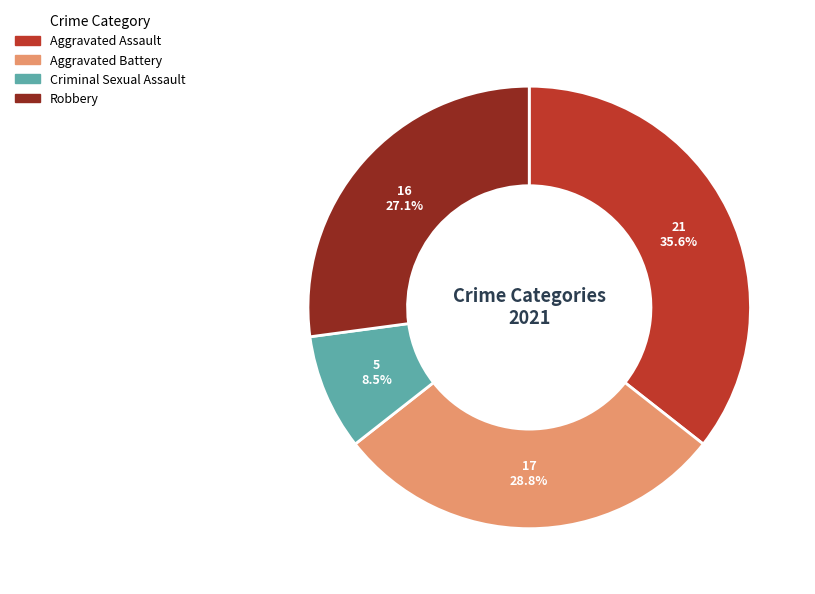

Rank the categories by value from lowest to highest.

Criminal Sexual Assault, Robbery, Aggravated Battery, Aggravated Assault